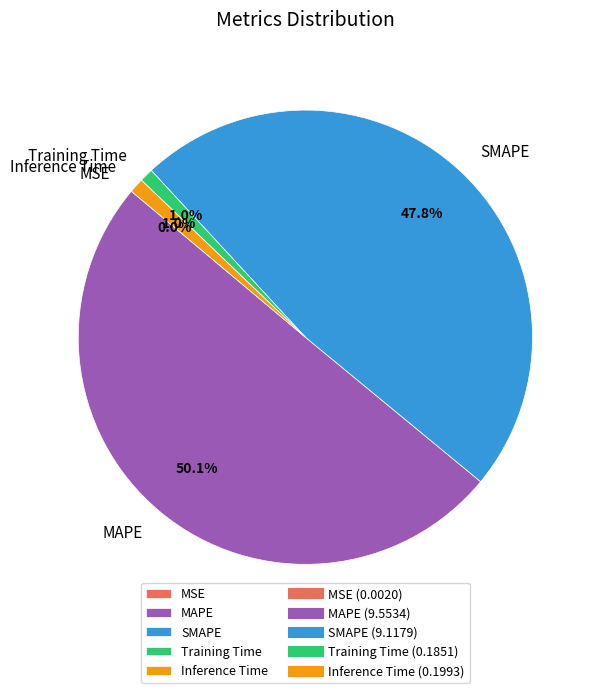

Combined, what portion of the pie is MAPE and SMAPE?

98.0%